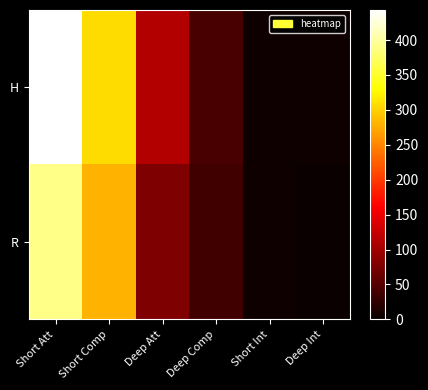

List the series in order of their peak value, lowest first.

R, H